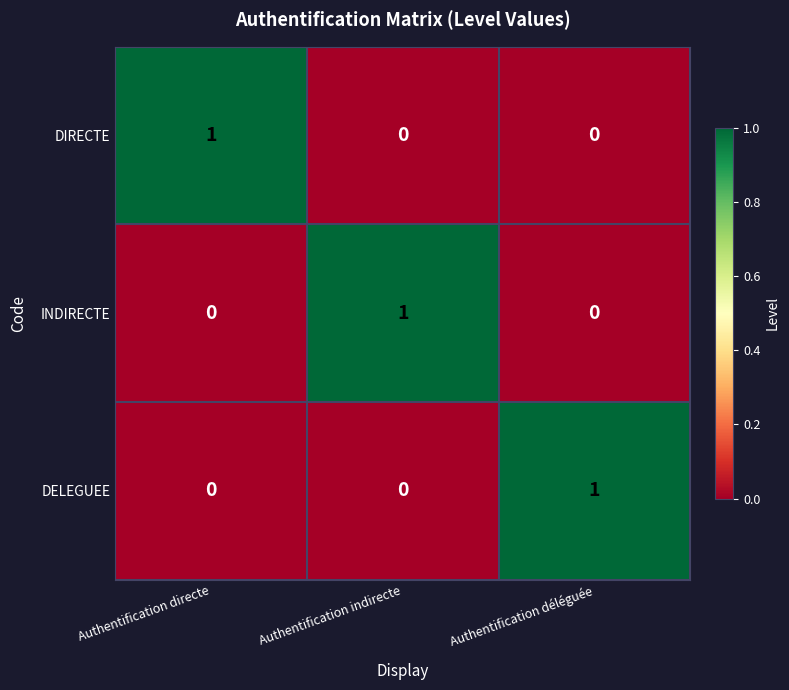

The value of DELEGUEE at Authentification indirecte is 0. True or false?

True